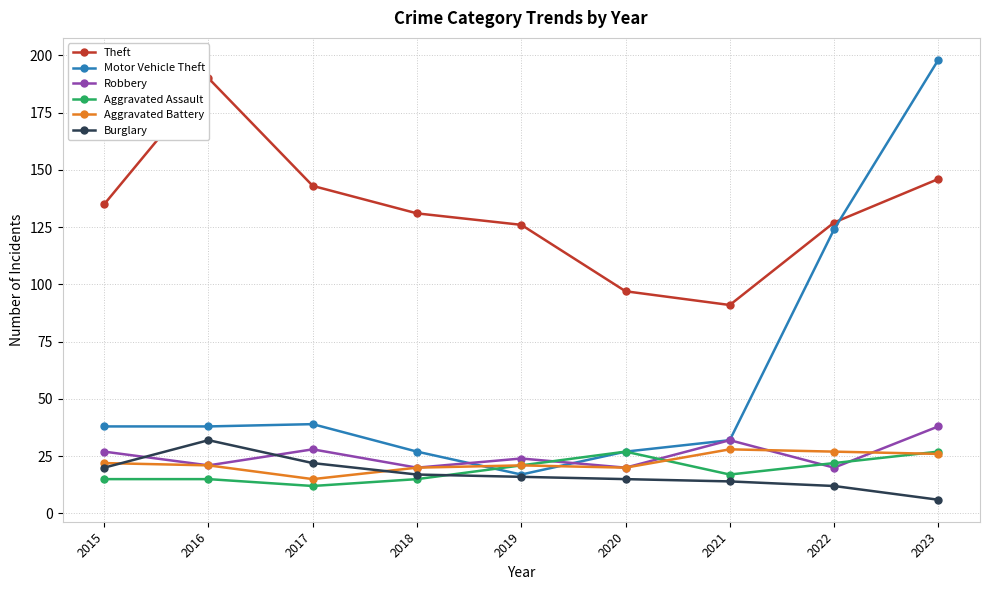

Where is the first local maximum for Theft?

2016